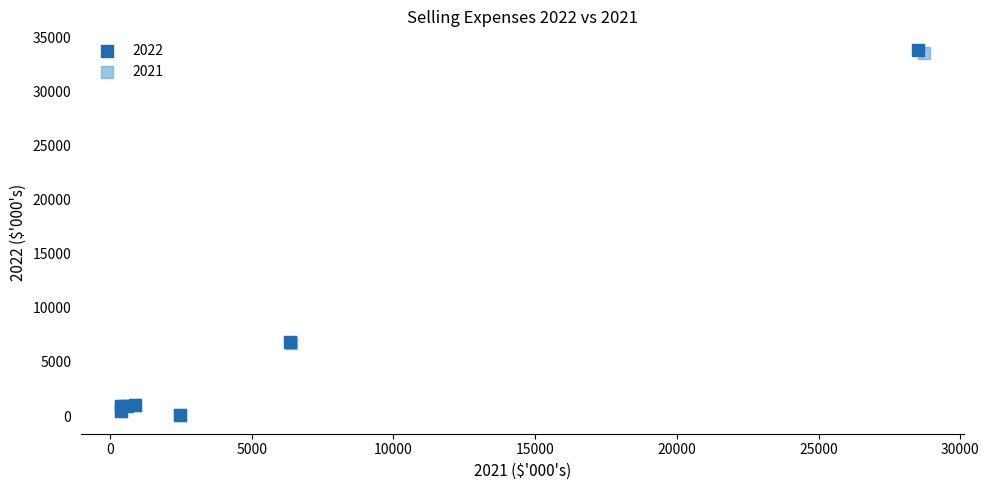

Which series has the widest spread of Y values?

2022